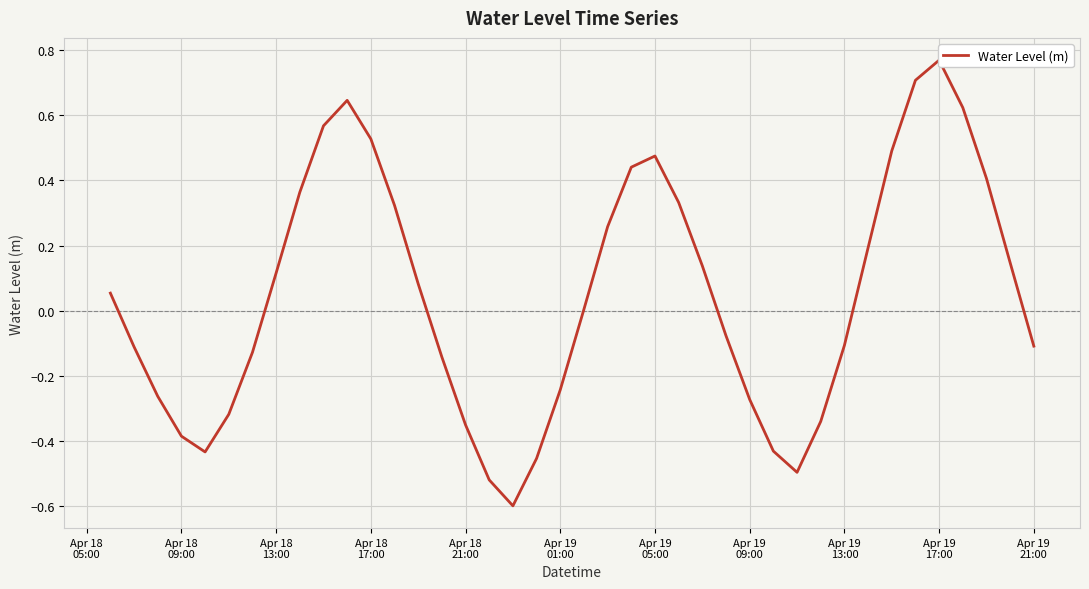

Is it true that the value at Apr 18 17:00 is 0.5?

True